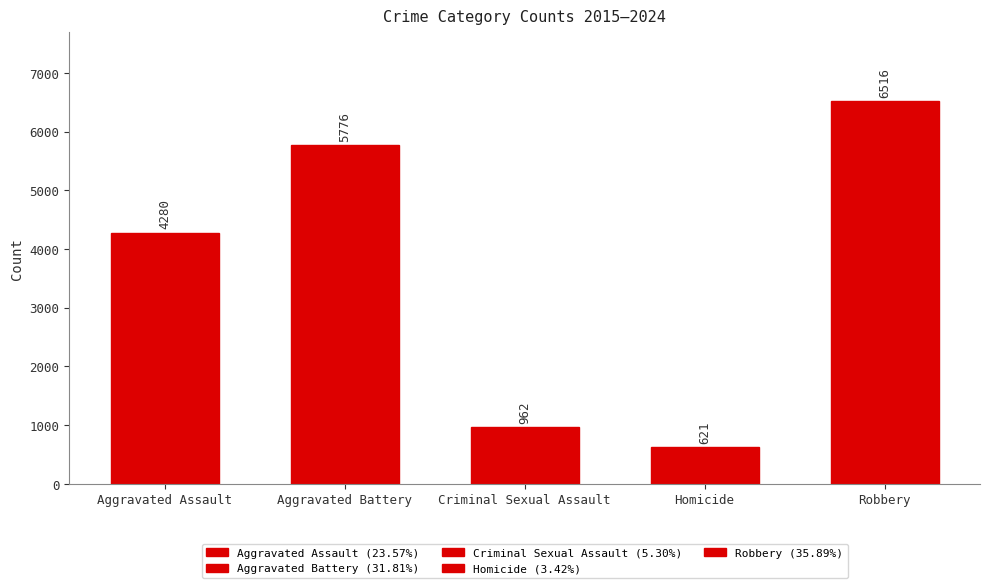

Rank the categories by value from lowest to highest.

Homicide, Criminal Sexual Assault, Aggravated Assault, Aggravated Battery, Robbery